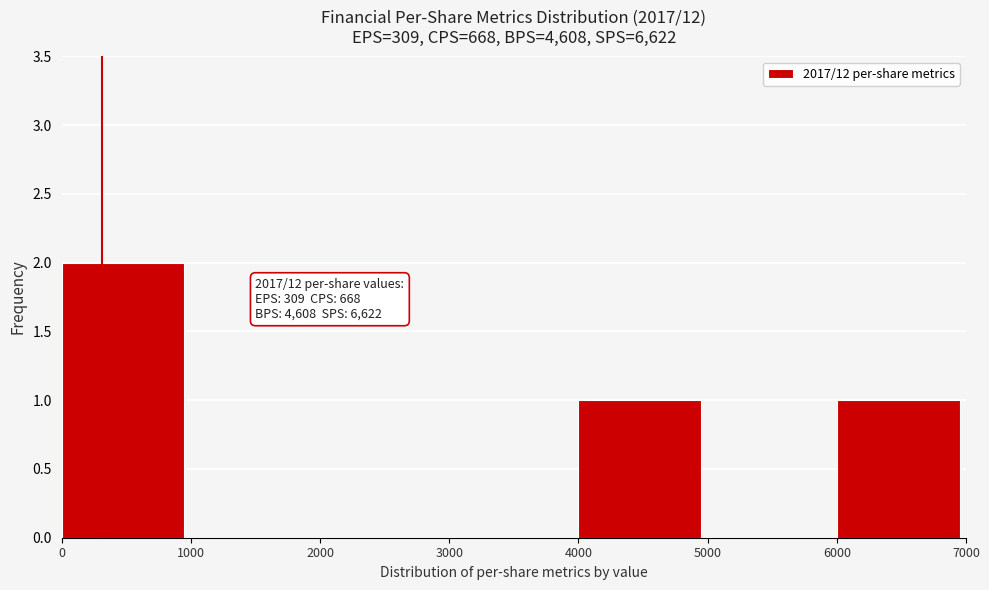

Which range on the x-axis has the tallest bar?

0 to 1000